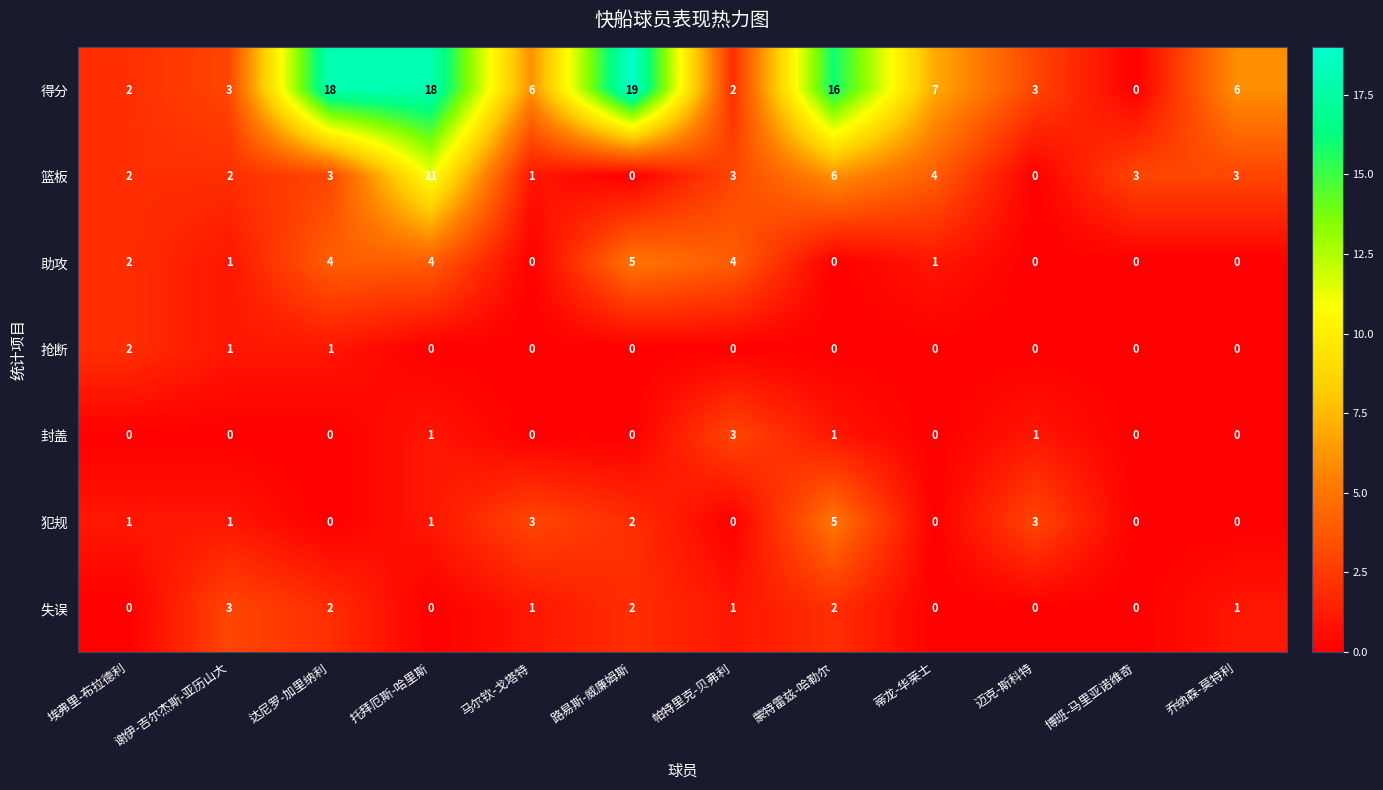

What is the sum of the 篮板 values at 蒙特雷兹-哈勒尔 and 达尼罗-加里纳利?

9